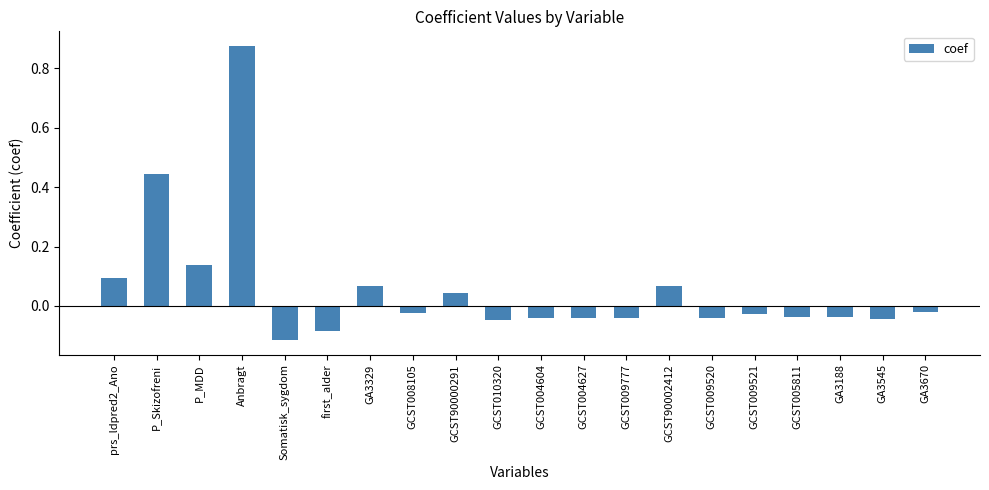

Between GCST005811 and GCST90002412, which is larger?

GCST90002412